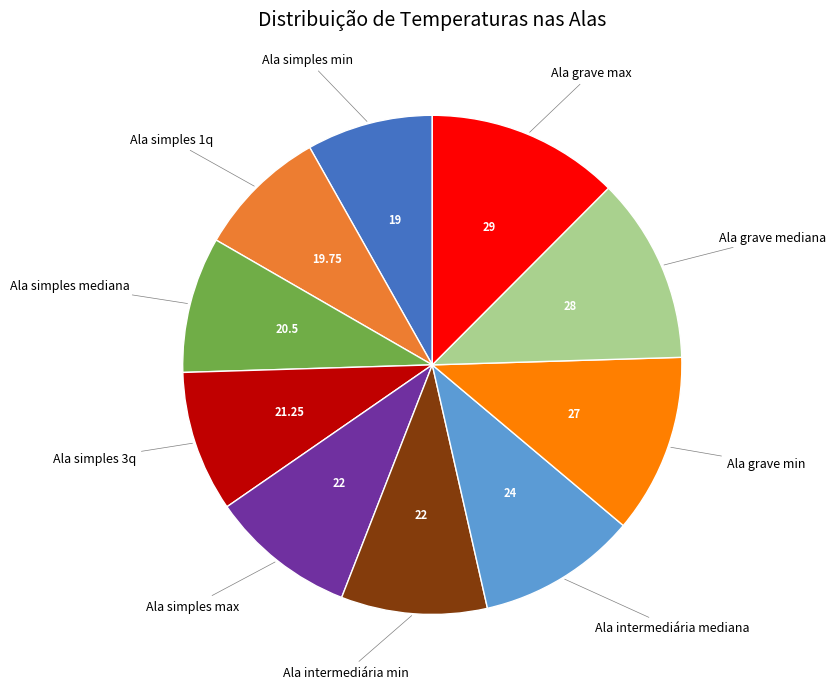

Between Ala simples min and Ala grave max, which is larger?

Ala grave max